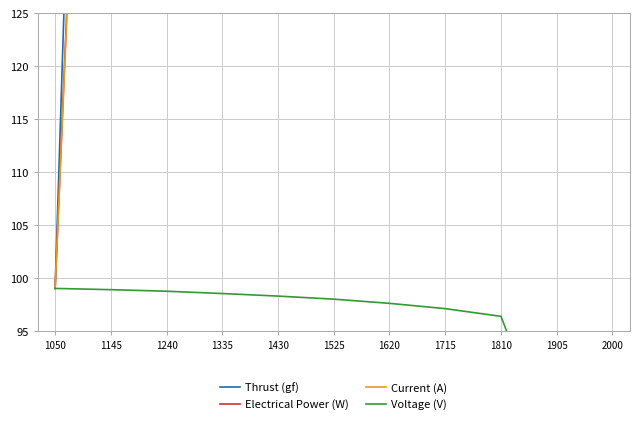

Between 1620 and 1715, which series saw the biggest shift?

Current (A)